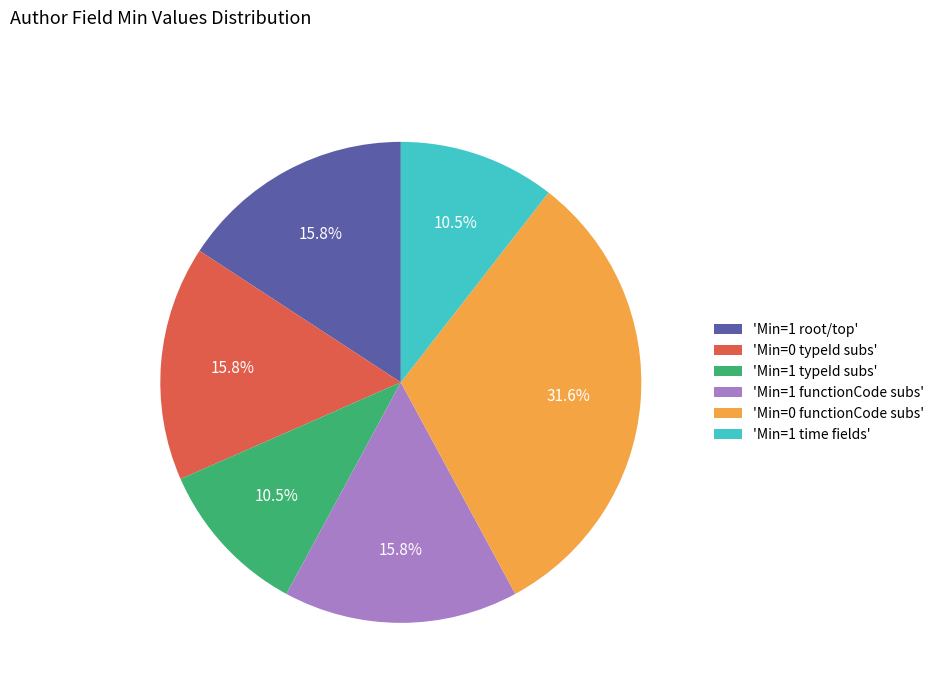

Which slice is the largest?

'Min=0 functionCode subs'